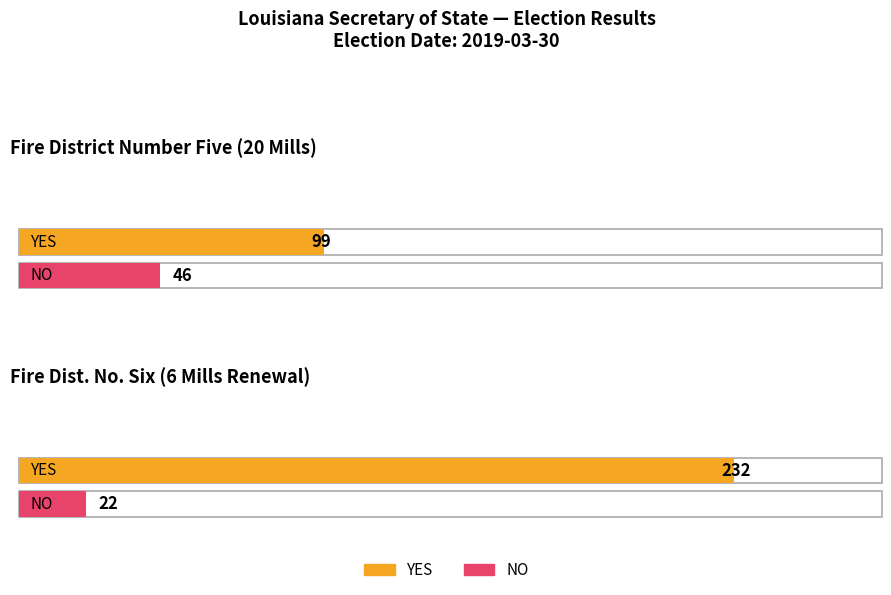

Count the number of data series in this chart.

2